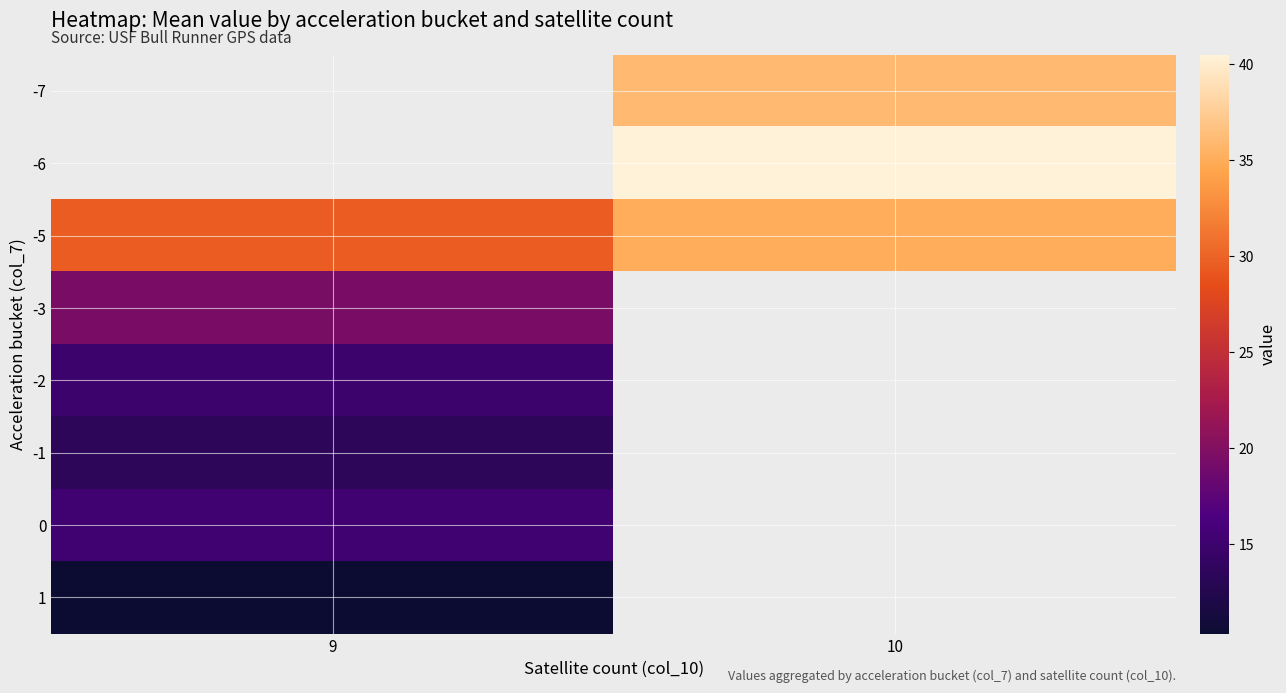

How many series are shown in this chart?

8